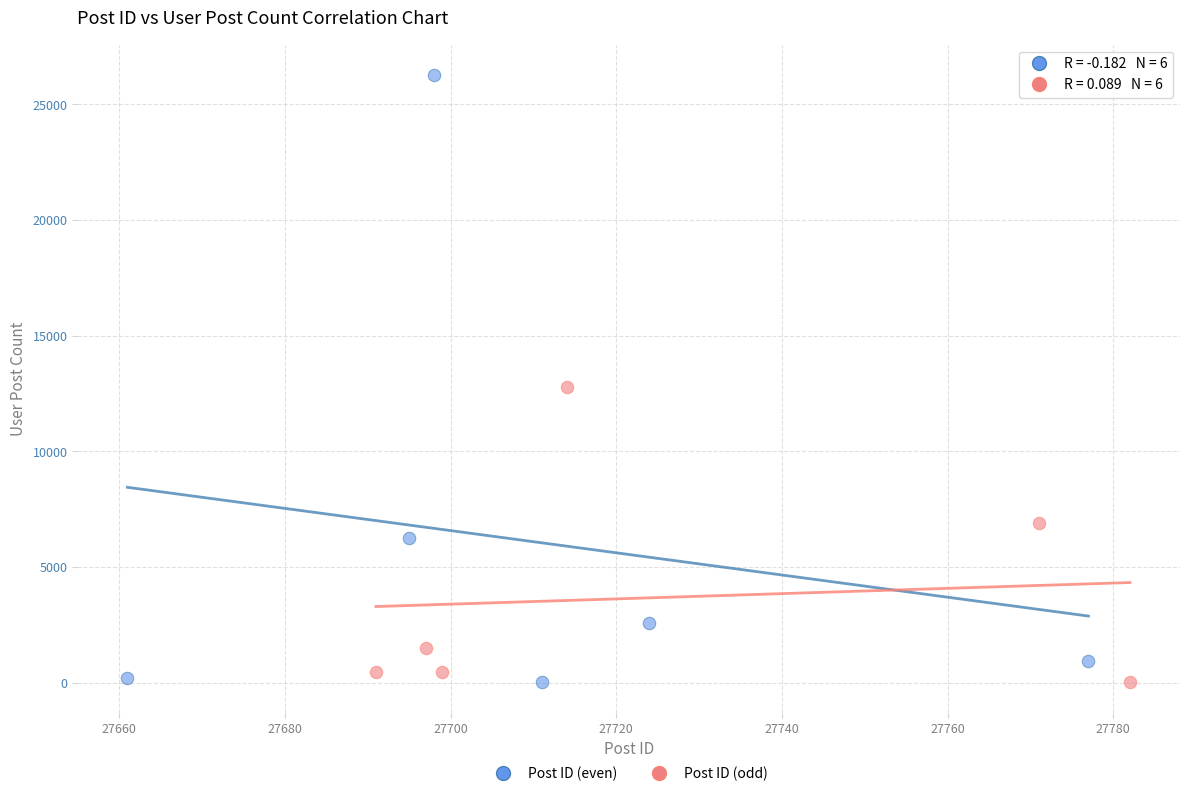

Which series has the widest spread of Y values?

Post ID (even)